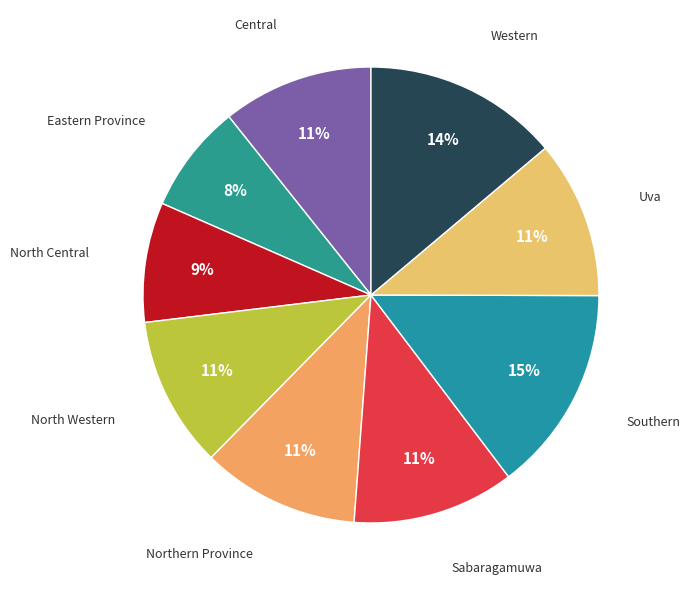

Count the number of slices in the pie.

9